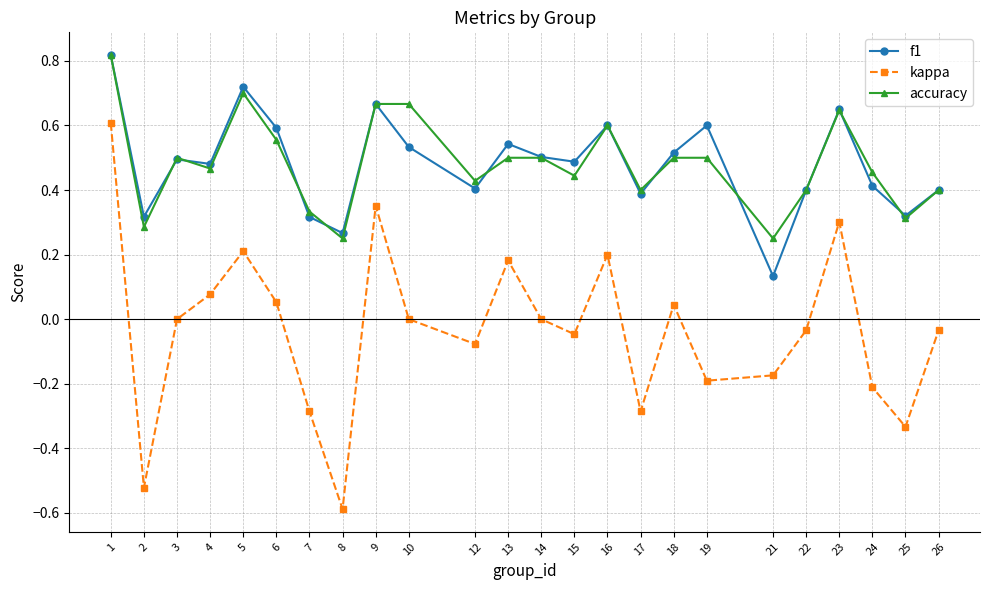

At how many categories does at least one series exceed 0?

24